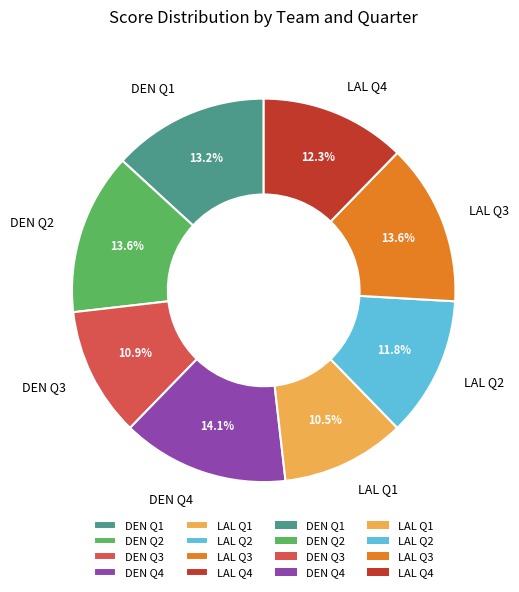

To the nearest percent, what is the average slice percentage?

12%